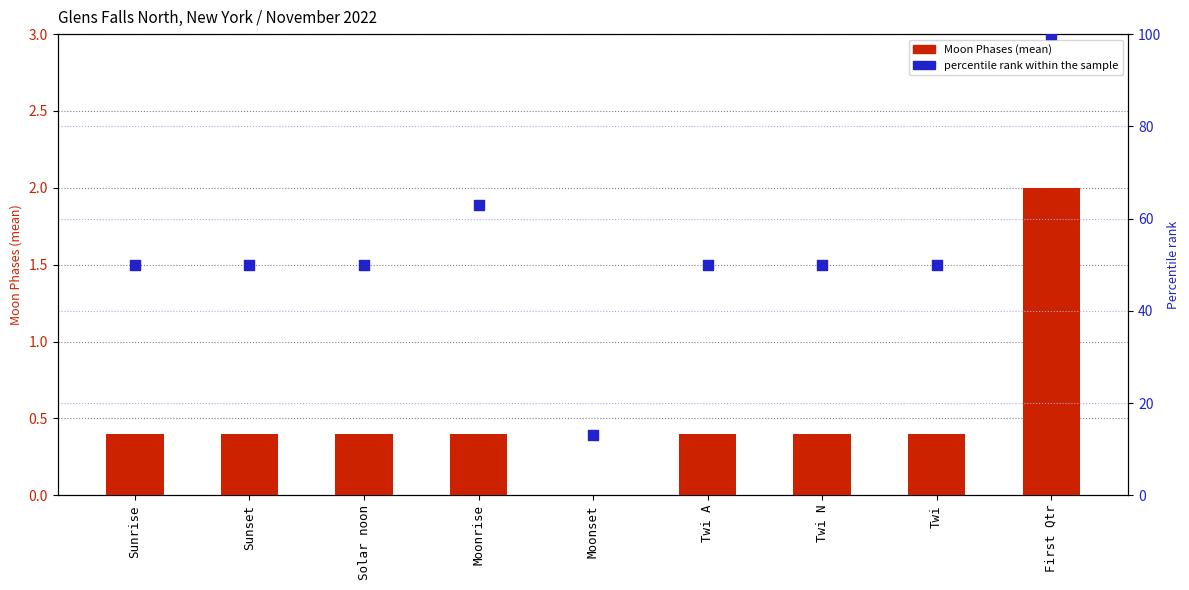

Is the value of percentile rank within the sample at Solar noon greater than the value of Moon Phases (mean) at Twi?

Yes